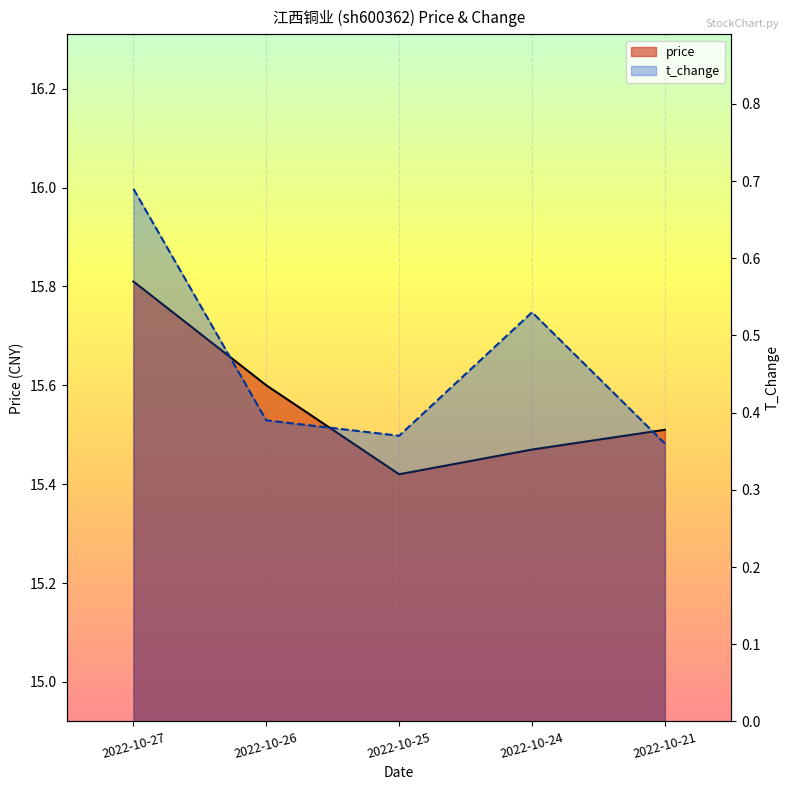

Which label corresponds to the smallest value in the chart?

2022-10-21